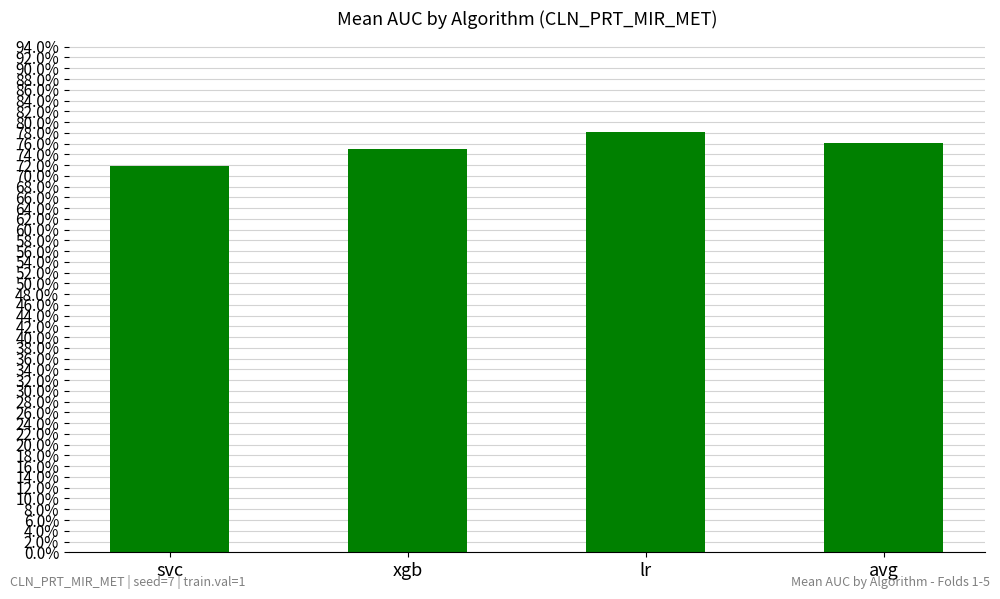

Are the bars horizontal?

No